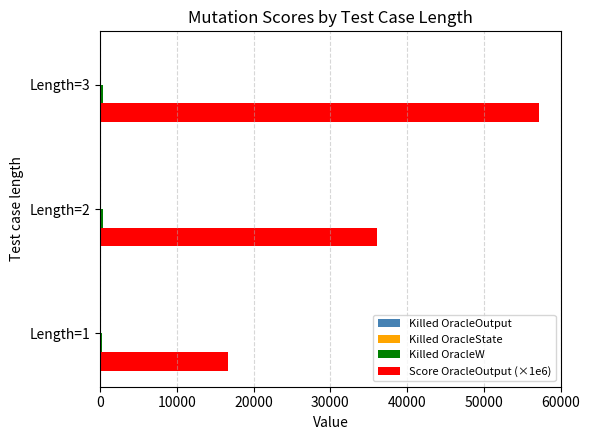

At which category is the sum across all series the highest?

Length=3